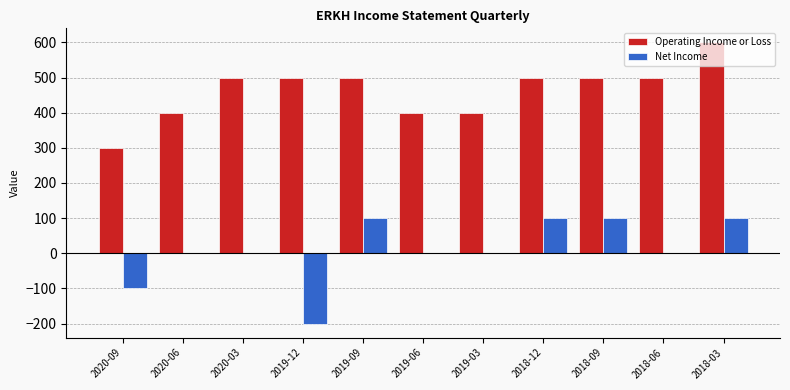

What is the sum of all Operating Income or Loss values?

5100